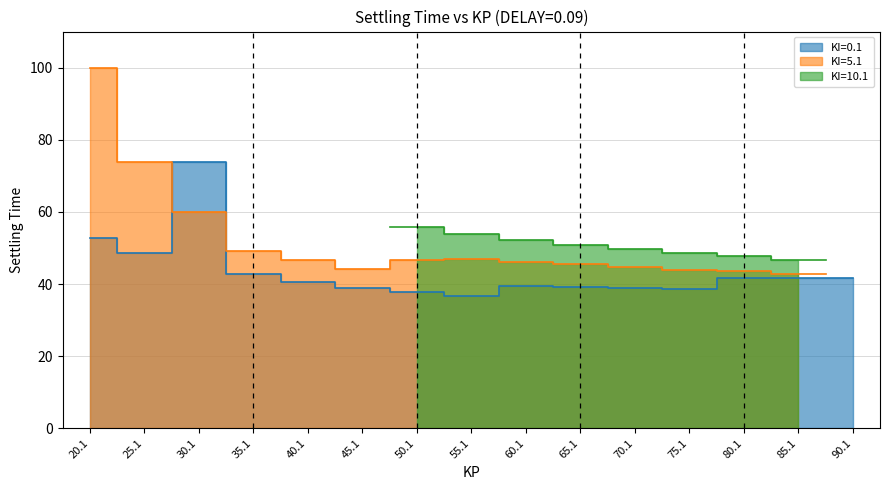

At which category is the sum across all series the highest?

20.1